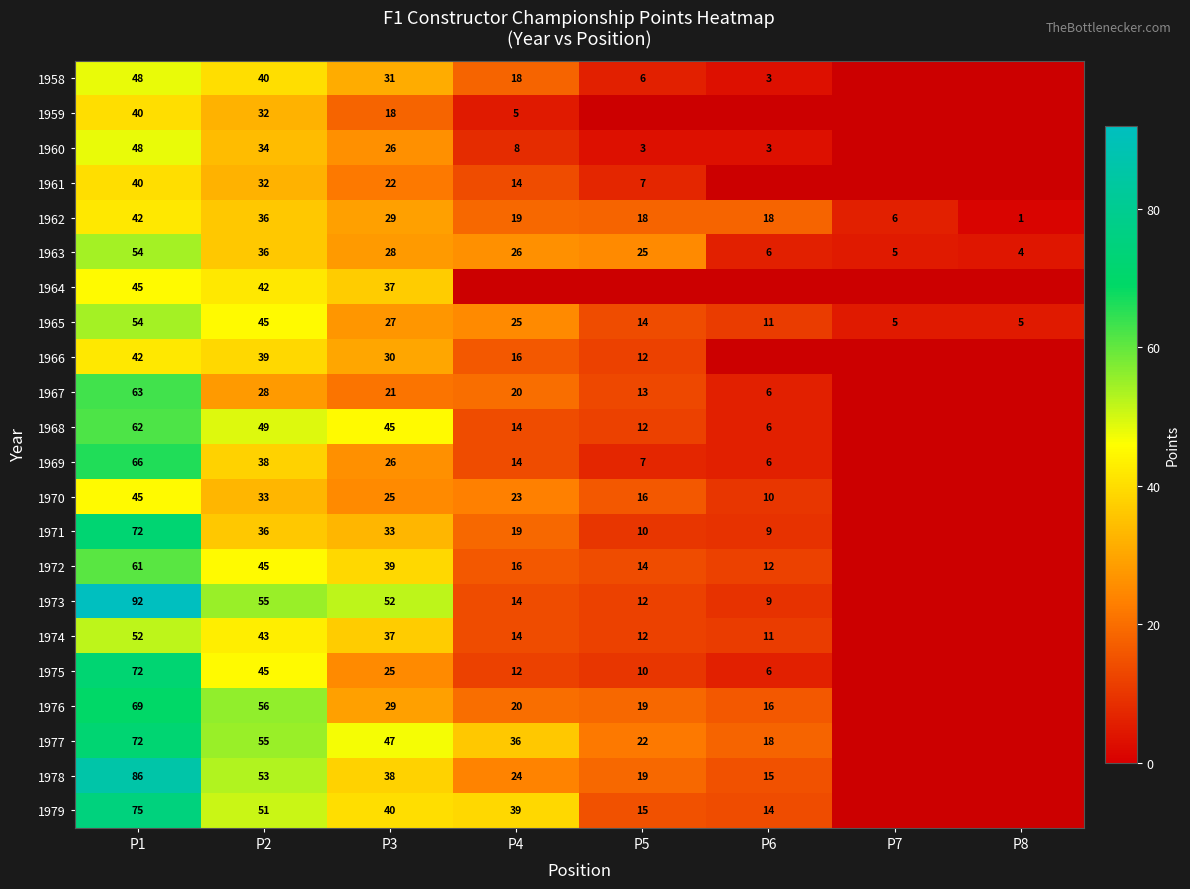

What is the difference between the highest and lowest values at P5?

22.0